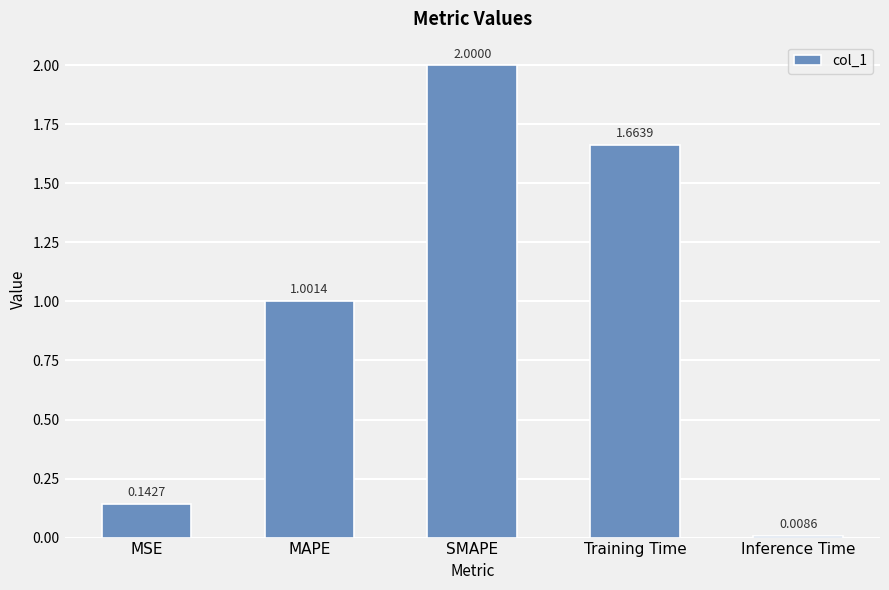

Which label corresponds to the smallest value in the chart?

Inference Time